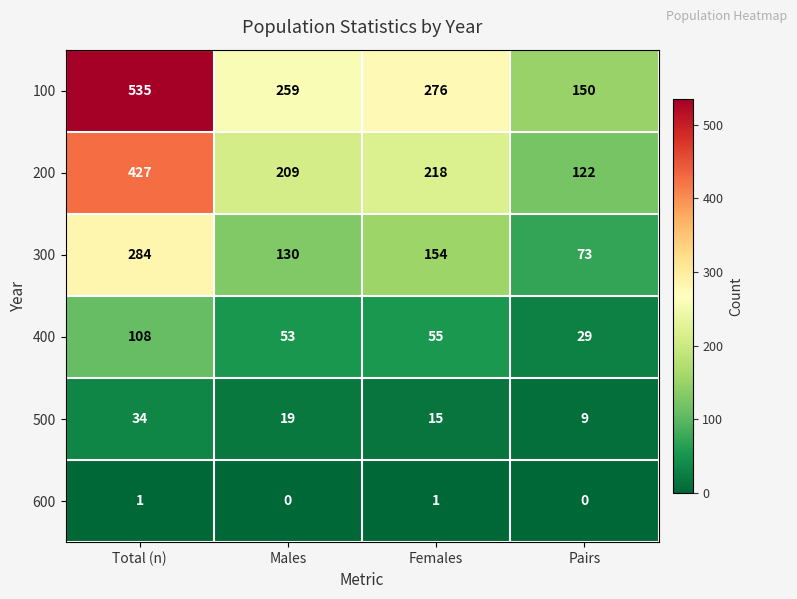

Which series has the largest total across all categories?

100